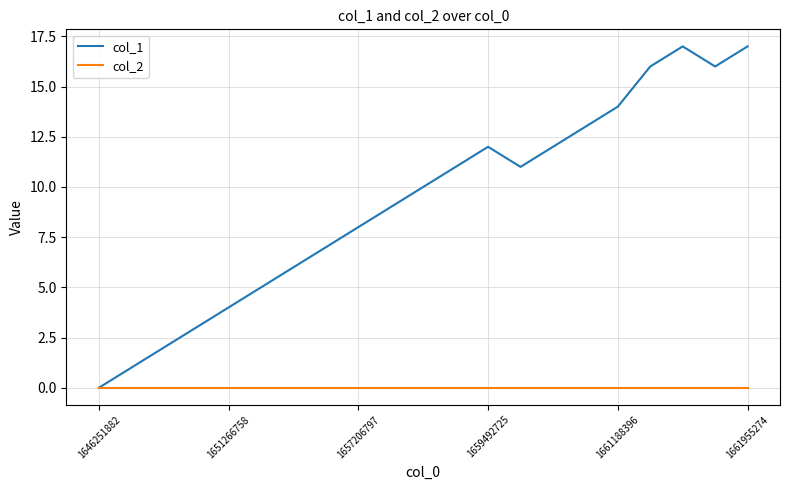

Which series has the largest total across all categories?

col_1